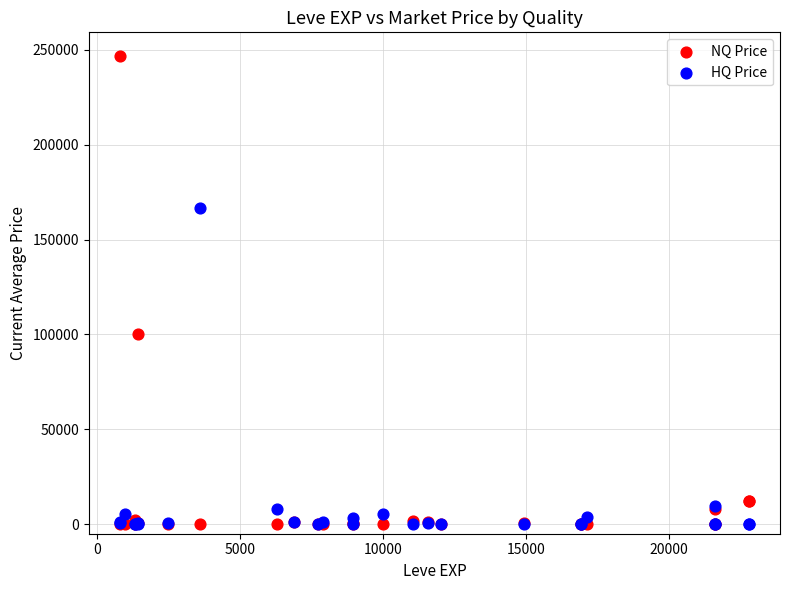

In the NQ Price series, what Y value is closest to 123400?

100018.7